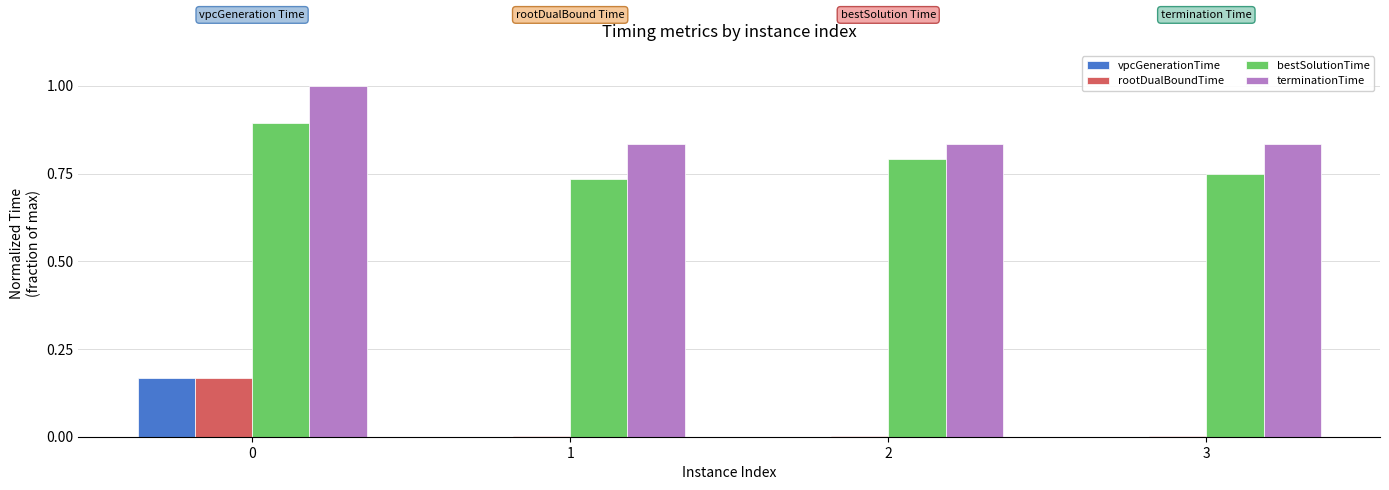

Which series has the largest total across all categories?

terminationTime